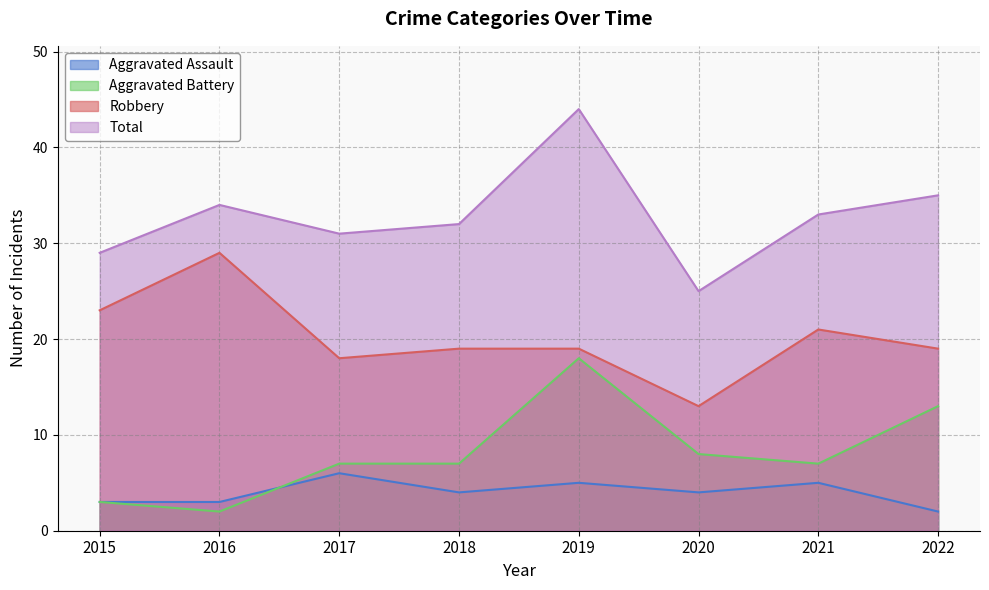

Reading left to right, transcribe all the data shown in this chart.

Aggravated Assault: 2015=3	2016=3	2017=6	2018=4	2019=5	2020=4	2021=5	2022=2
Aggravated Battery: 2015=3	2016=2	2017=7	2018=7	2019=18	2020=8	2021=7	2022=13
Robbery: 2015=23	2016=29	2017=18	2018=19	2019=19	2020=13	2021=21	2022=19
Total: 2015=29	2016=34	2017=31	2018=32	2019=44	2020=25	2021=33	2022=35